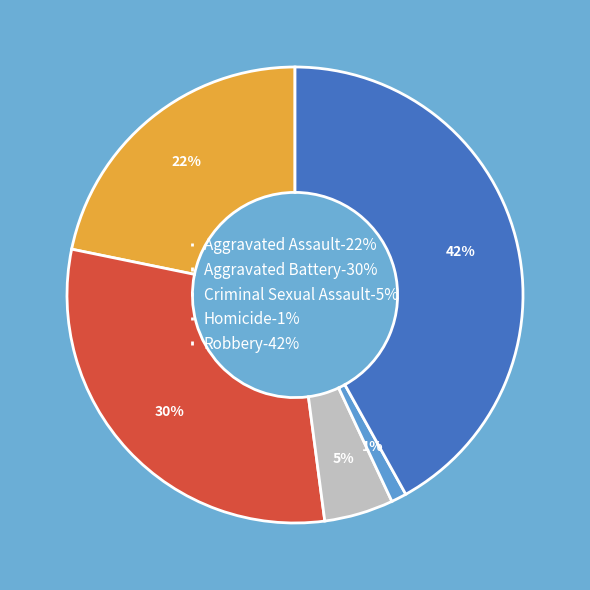

Count the number of slices in the pie.

5